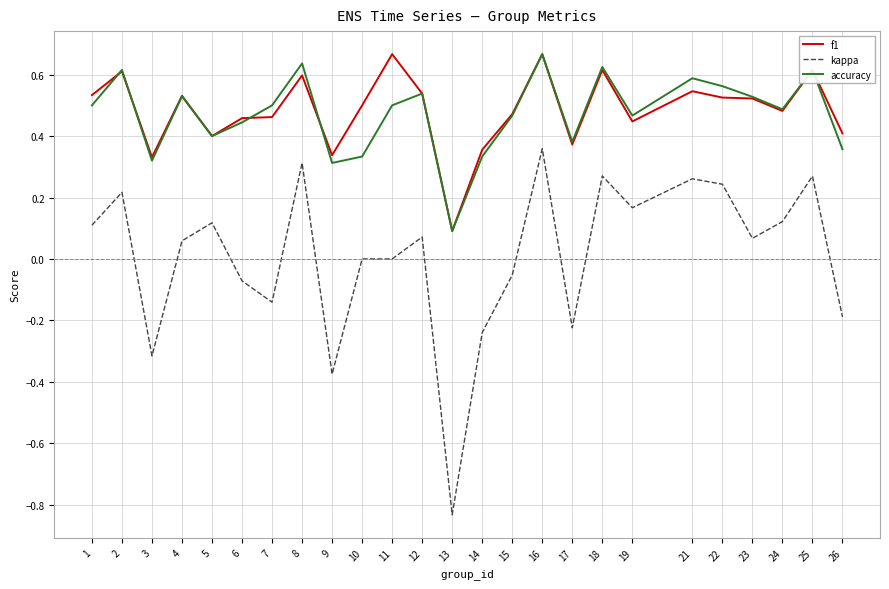

What are all the series names shown in the legend?

f1, kappa, accuracy